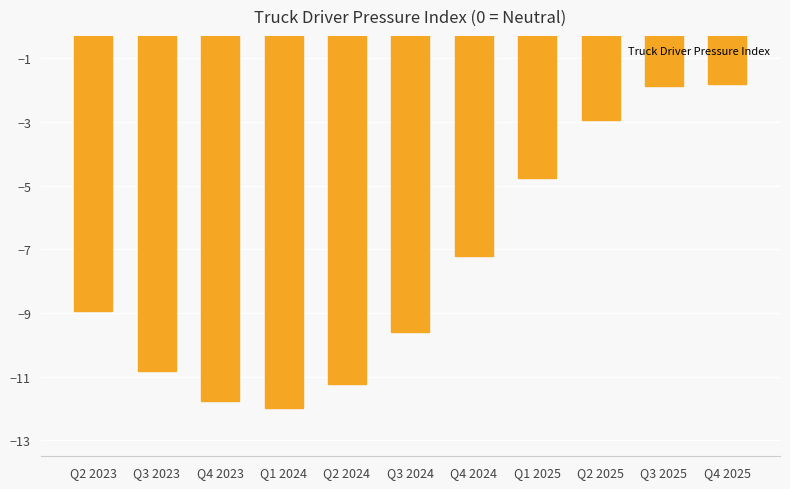

What is the smallest value displayed?

-12.0